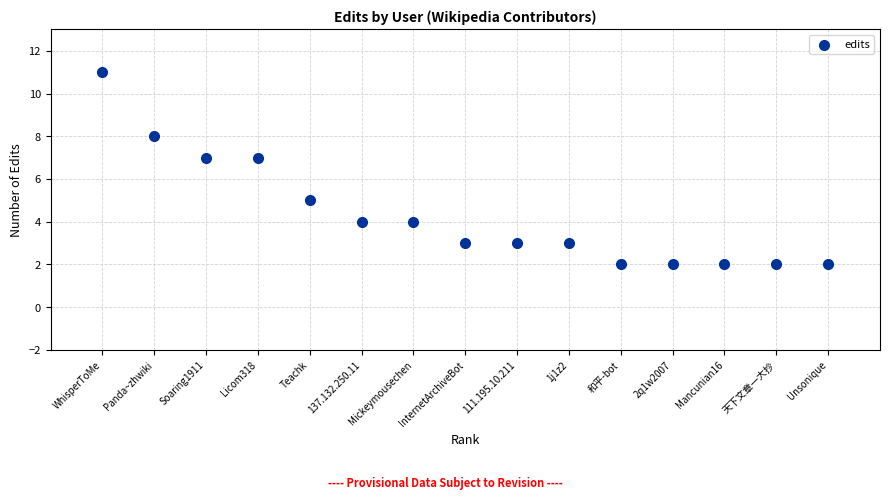

What is the range of Y values (max minus min)?

9